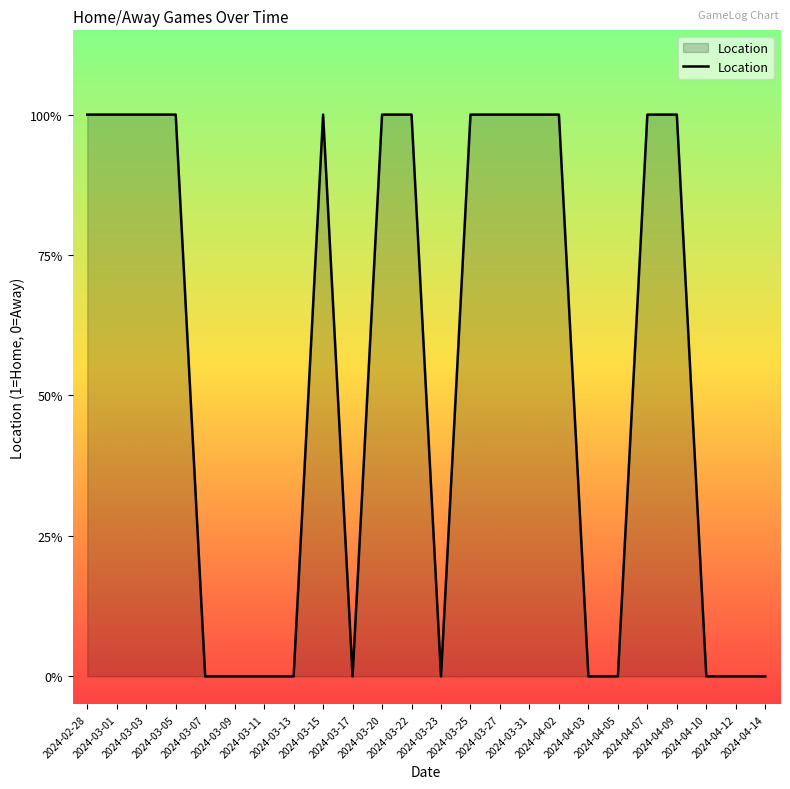

Does the chart display data point markers on the line(s)?

No